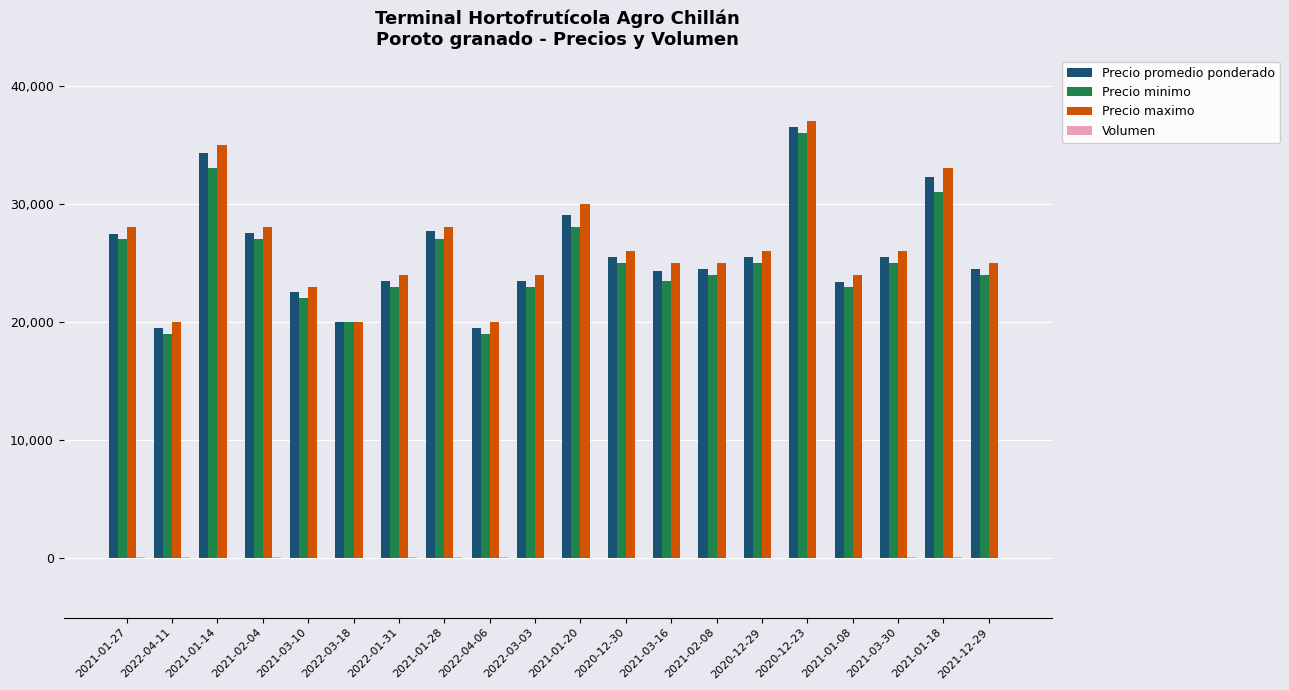

What is the maximum value shown in the chart?

37000